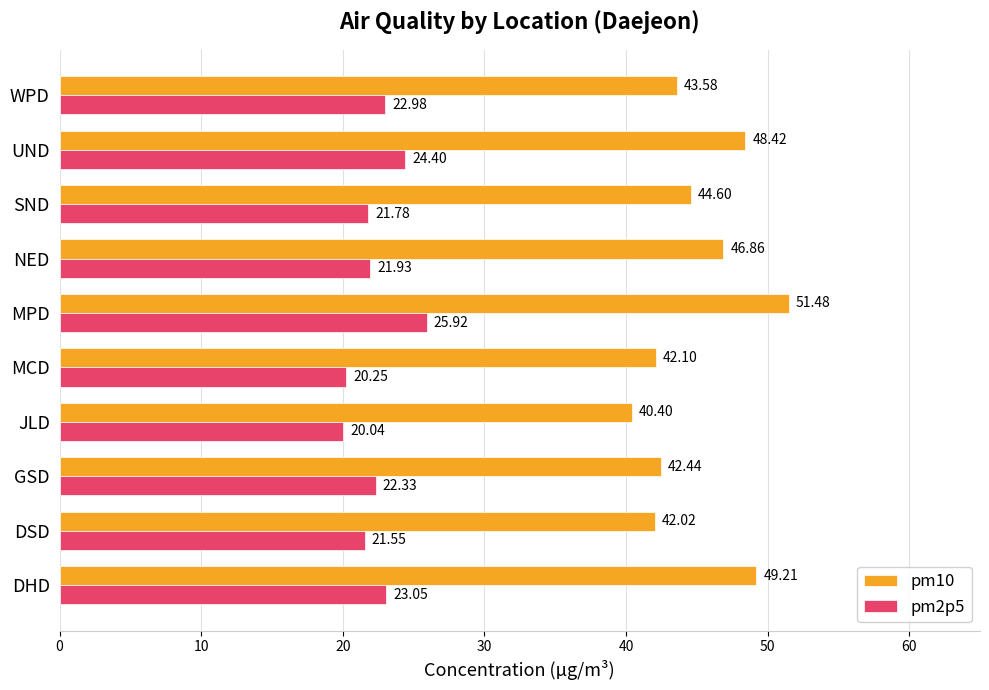

At which label is pm10 closest to 45?

SND